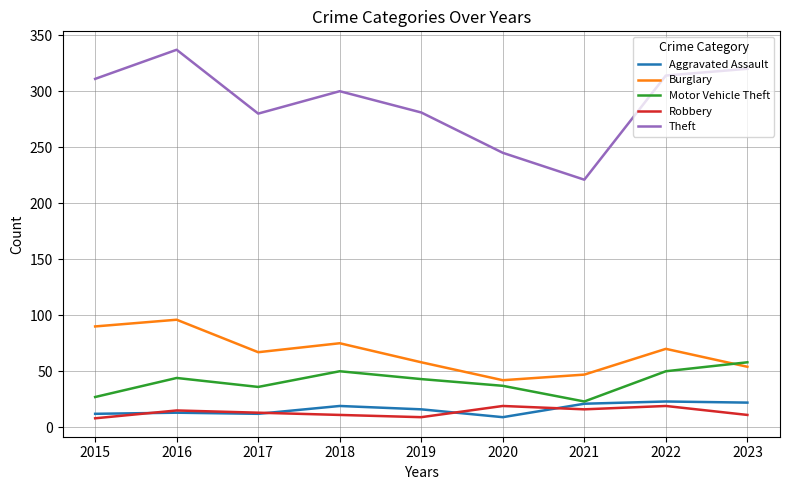

At how many categories does at least one series exceed 163?

9